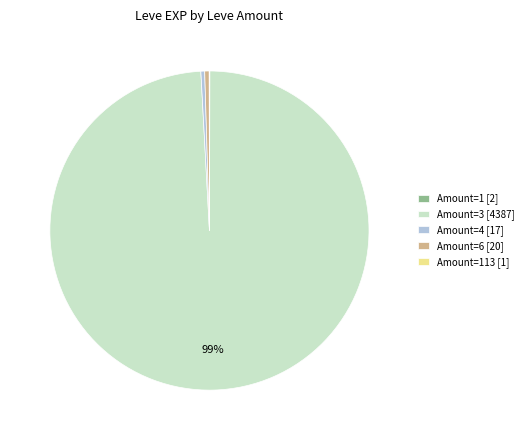

Which slice is the largest?

Amount=3 [4387]